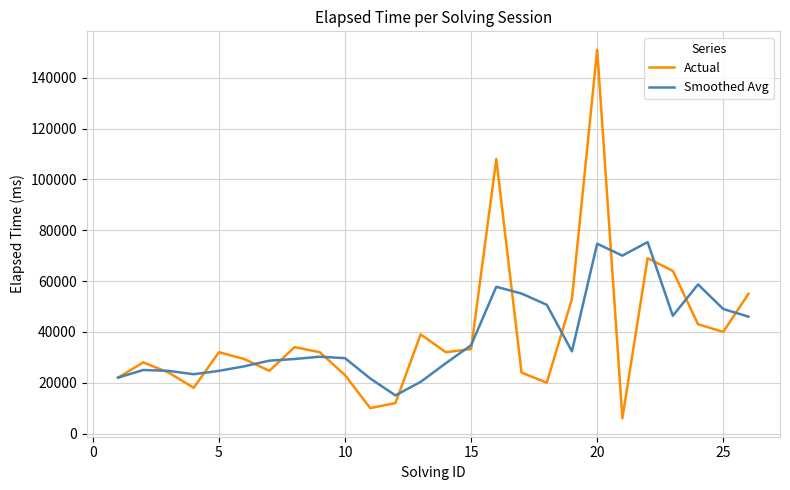

True or false: Actual has more than 1 points higher than both neighbors.

True